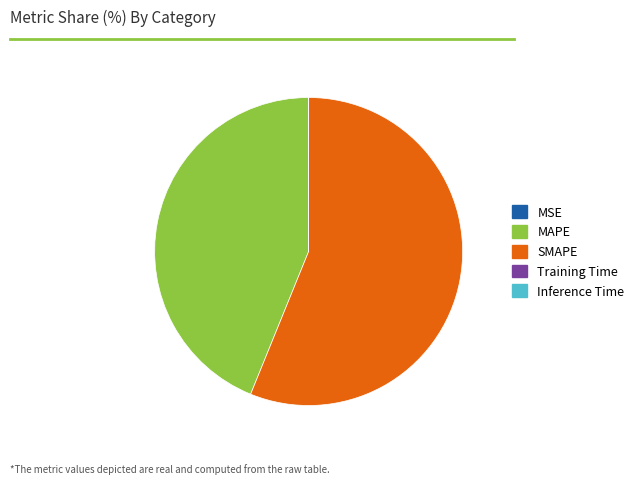

The MAPE slice represents 54% of the pie. True or false?

False